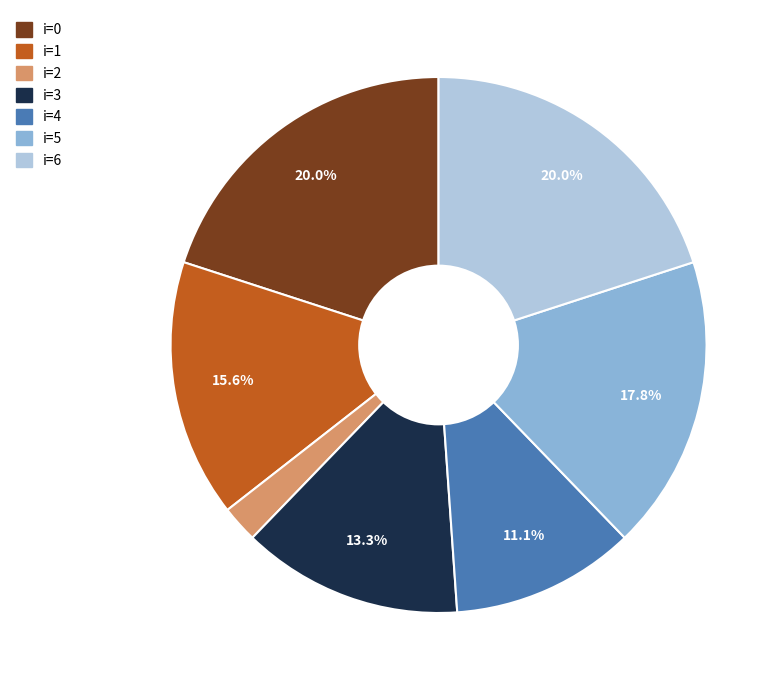

Is there any slice that represents more than half of the pie?

No